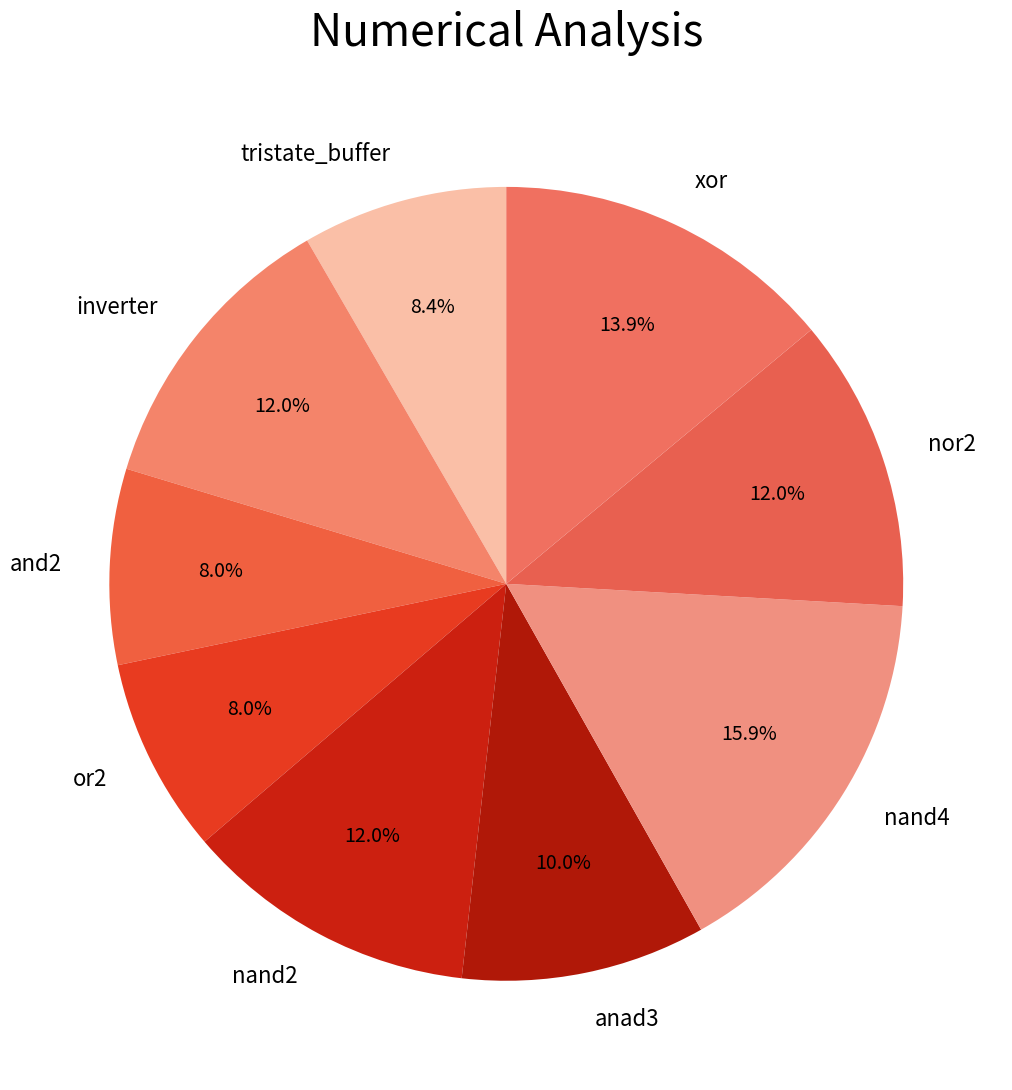

Is it true that nand2 is 12% of the pie?

True